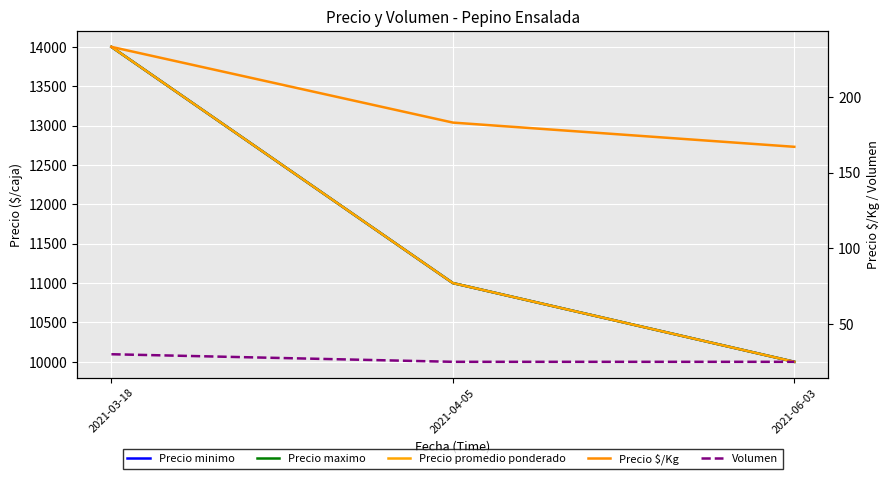

What is the lowest value of the Precio $/Kg series?

167